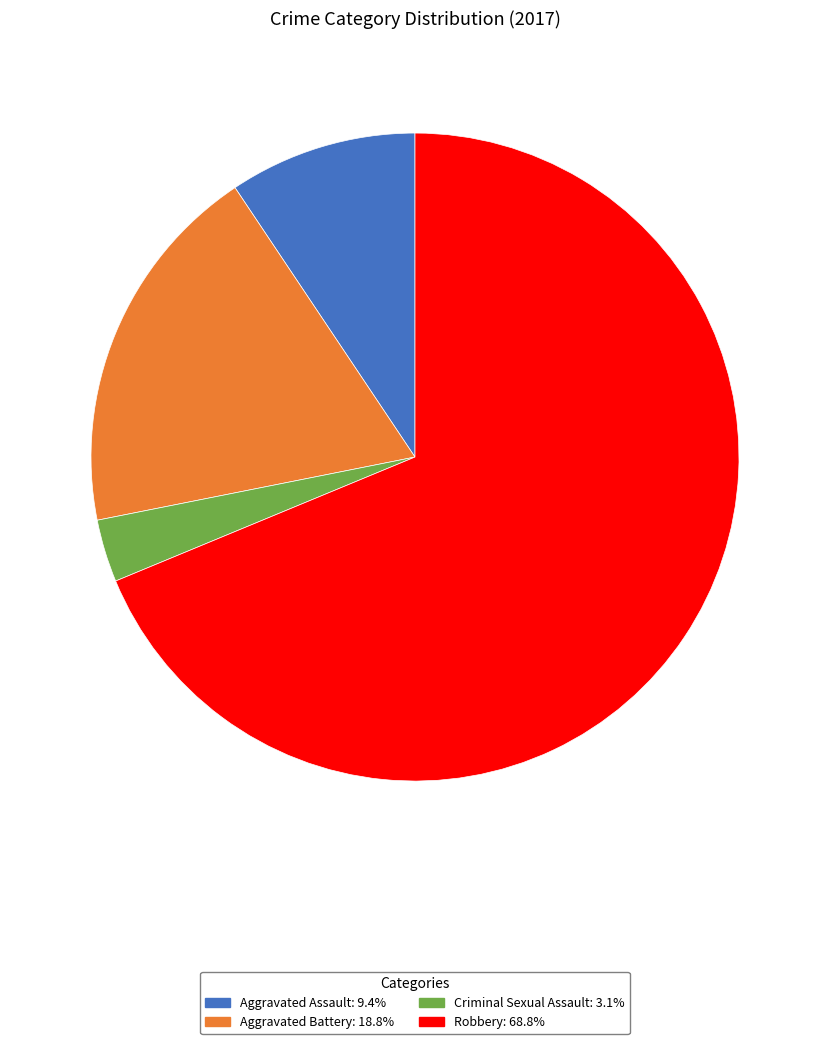

How many segments does this pie chart have?

4